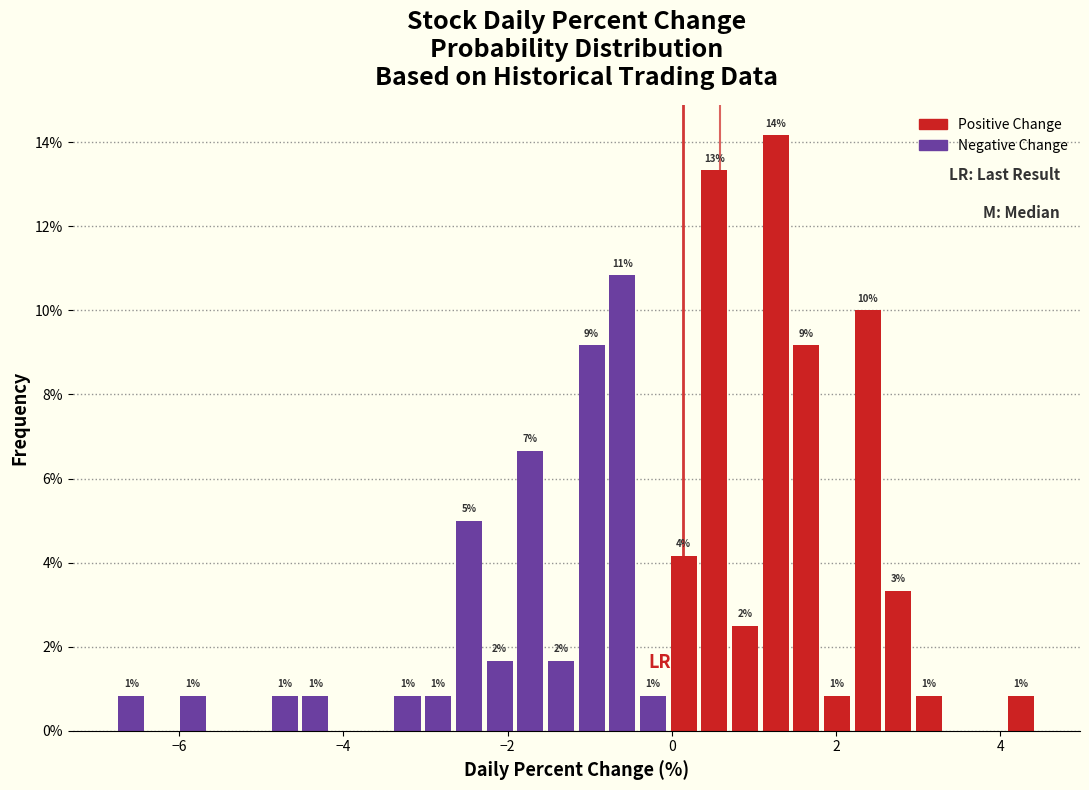

Around what value on the x-axis is the tallest bar? Give the approximate position of its centre, as read against the axis.

1.2